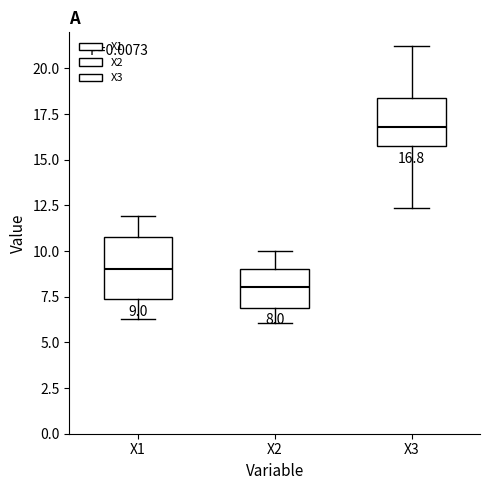

Which box is the tallest, from its lower edge to its upper edge?

X1